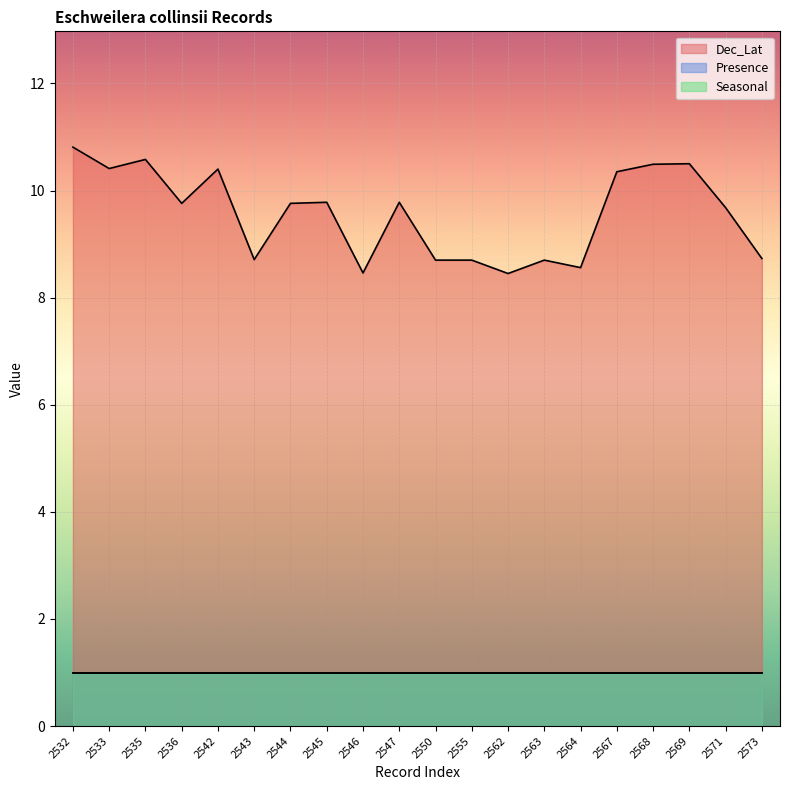

What is the difference between the Dec_Lat values at 2569 and 2532?

0.3